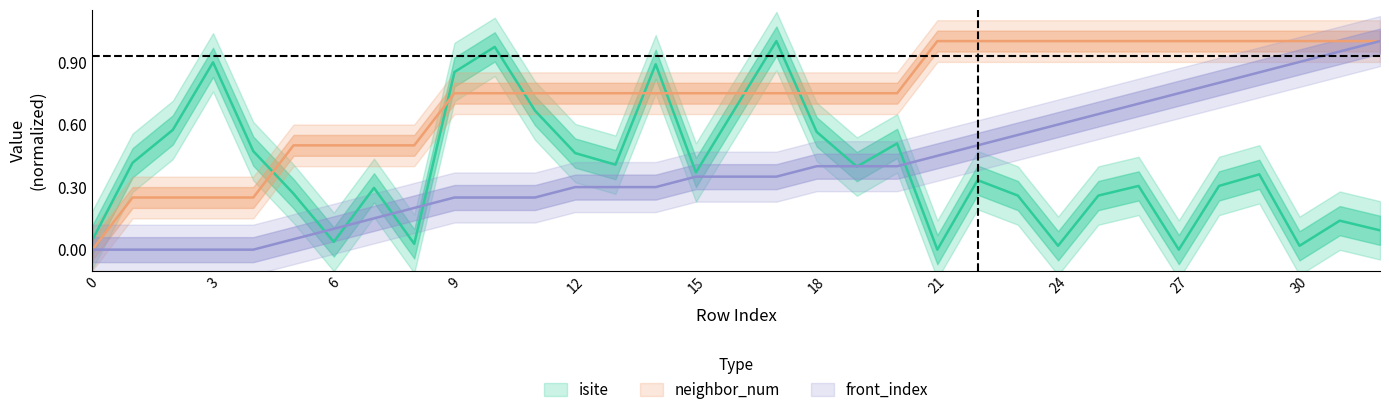

Reading left to right, list all the values displayed in this chart.

isite: 0.0	0.4	0.6	0.9	0.5	0.3	0.0	0.3	0.0	0.9	1.0	0.7	0.5	0.4	0.9	0.4	0.7	1.0	0.6	0.4	0.5	0.0	0.3	0.3	0.0	0.3	0.3	0.0	0.3	0.4	0.0	0.1	0.1
neighbor_num: 0.0	0.2	0.2	0.2	0.2	0.5	0.5	0.5	0.5	0.8	0.8	0.8	0.8	0.8	0.8	0.8	0.8	0.8	0.8	0.8	0.8	1.0	1.0	1.0	1.0	1.0	1.0	1.0	1.0	1.0	1.0	1.0	1.0
front_index: 0.0	0.0	0.0	0.0	0.0	0.1	0.1	0.1	0.2	0.2	0.2	0.2	0.3	0.3	0.3	0.3	0.3	0.3	0.4	0.4	0.4	0.5	0.5	0.6	0.6	0.7	0.7	0.8	0.8	0.8	0.9	0.9	1.0